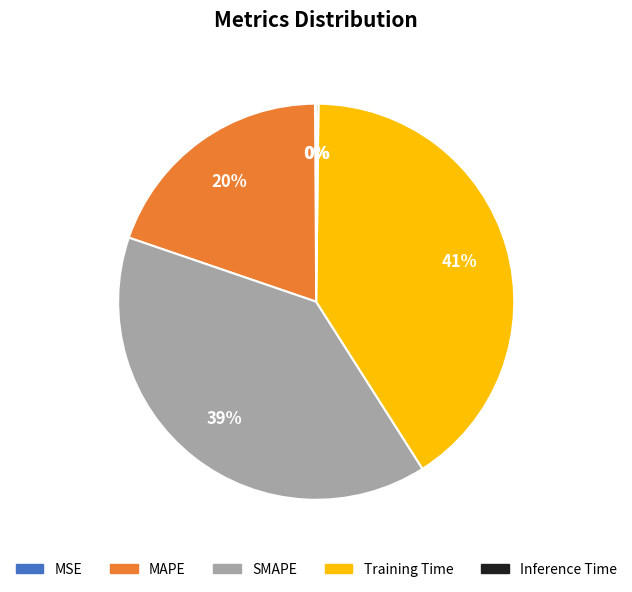

Approximately how many times larger is the value at SMAPE compared to Training Time?

1.0